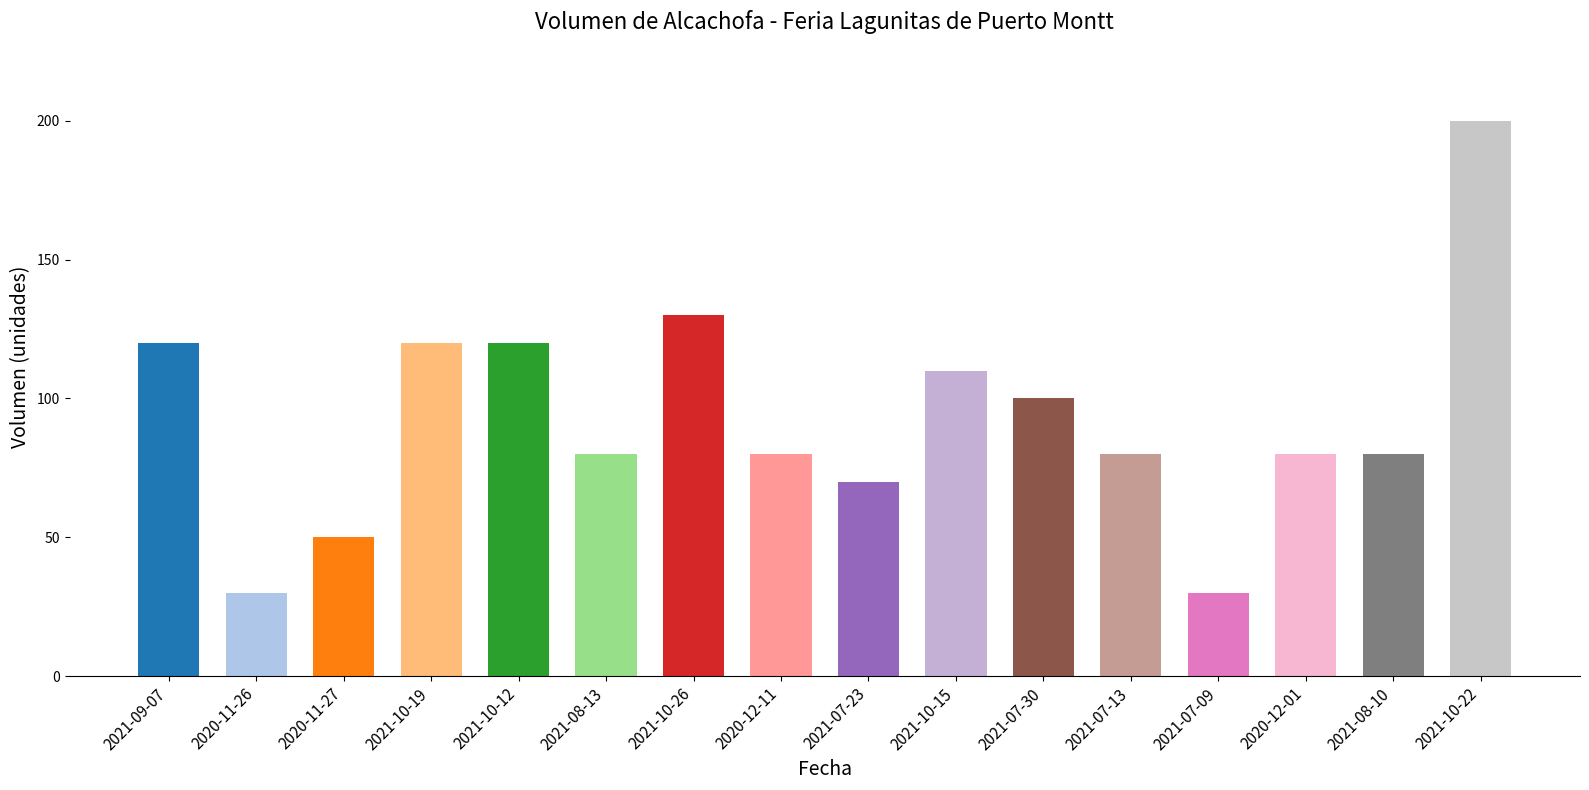

How many bars are there in total?

16